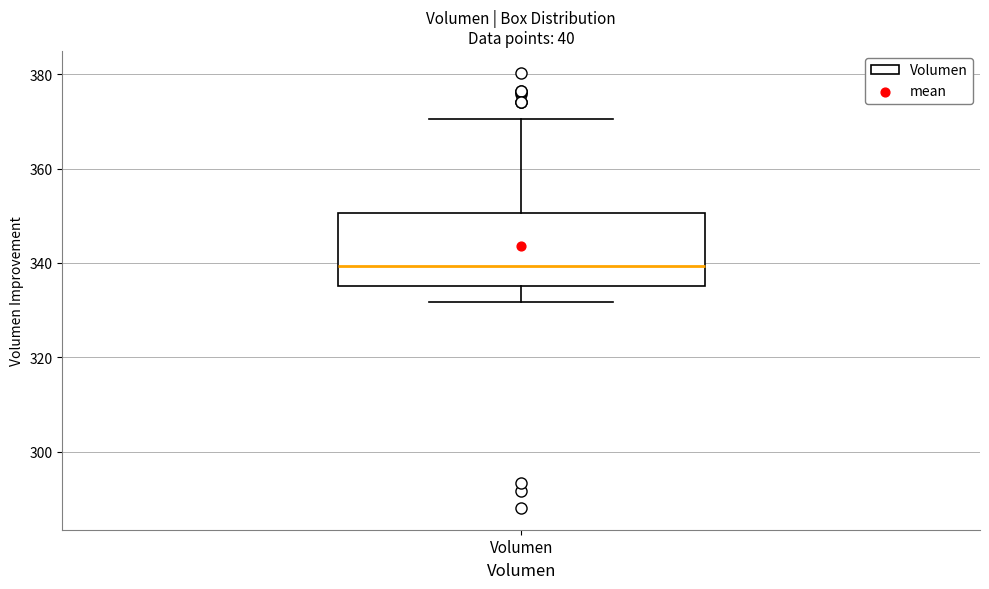

Where does the median line of the box for Volumen sit on the y-axis? The values are not printed on the chart, so give them approximately, as read against the axis.

340